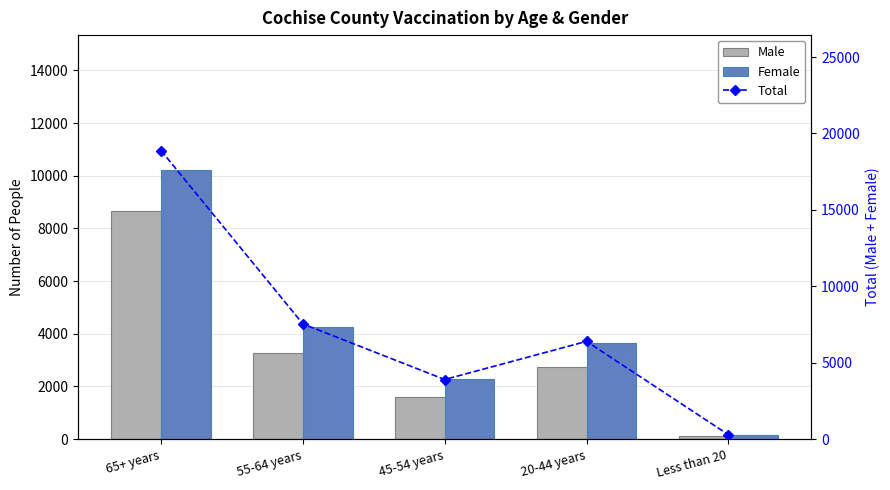

Does the chart contain any negative values?

No